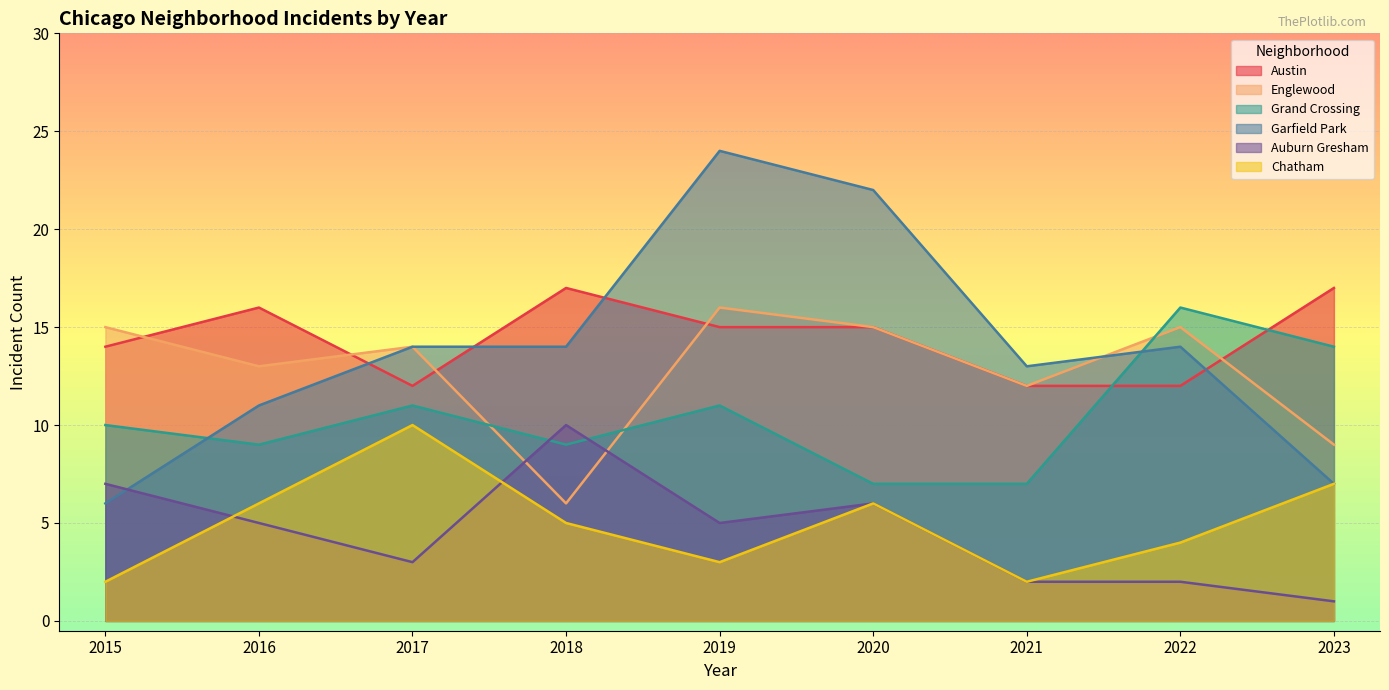

How many categories are shown in the chart?

9